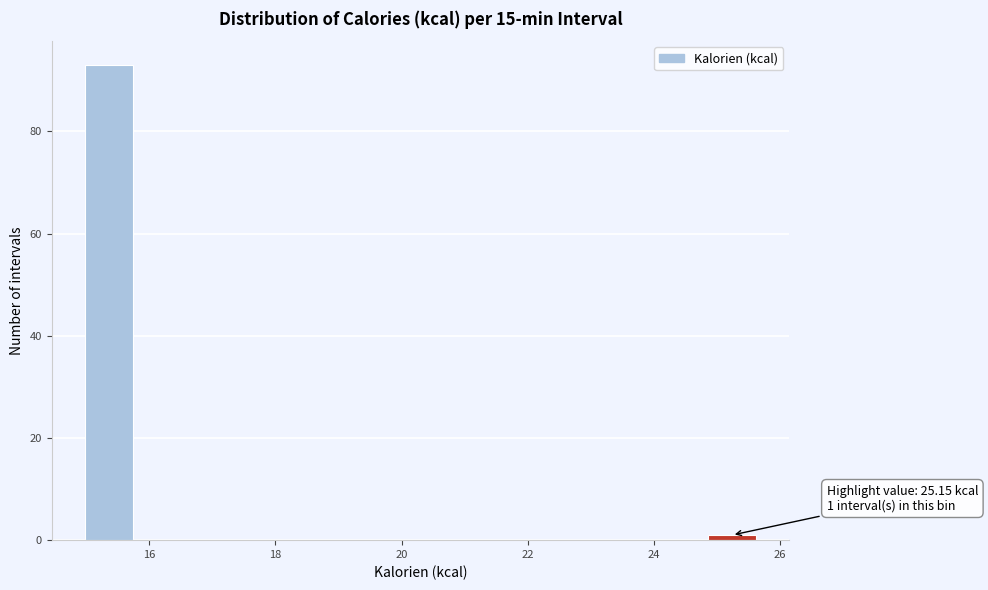

Over which range of the x-axis is the bar tallest?

15.0 to 15.8